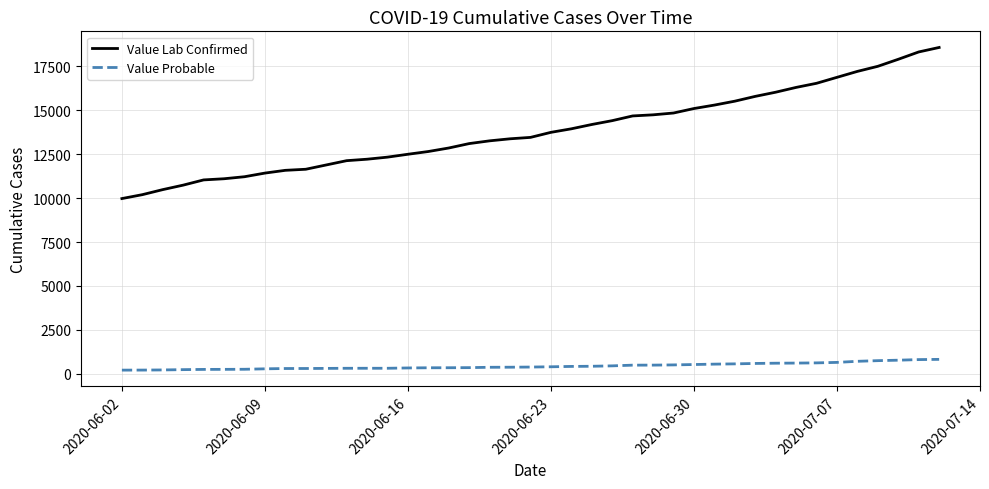

What is the maximum value shown in the chart?

18562